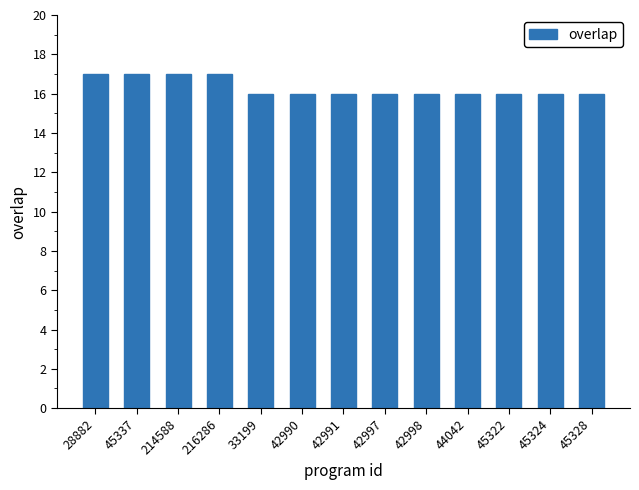

What is the sum of the values at 45337 and 42997?

33